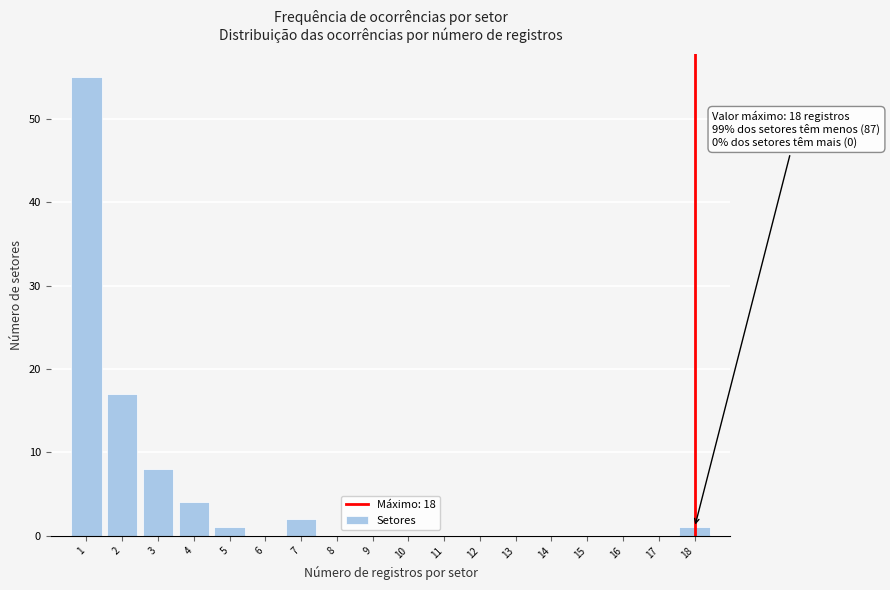

Which range on the x-axis has the tallest bar?

0.5 to 1.5